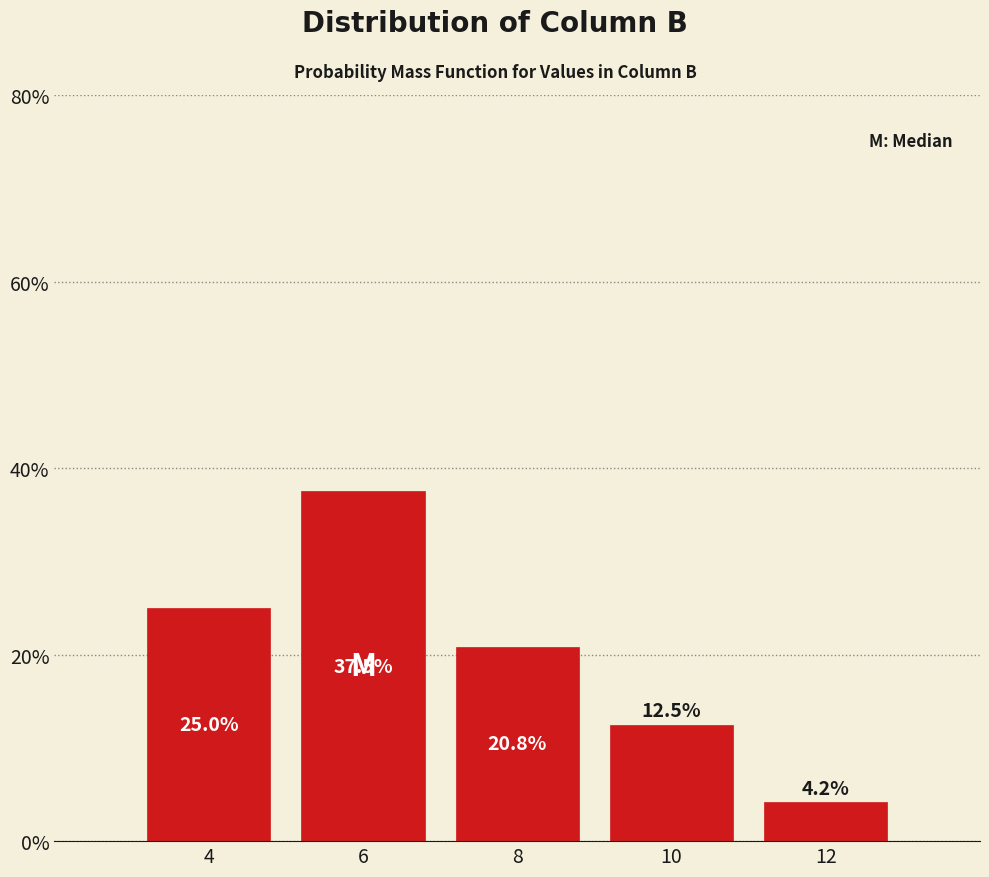

Reading left to right, list every bar in this chart as the range it spans on the x-axis followed by its height.

3 to 5: 25.0
5 to 7: 37.5
7 to 9: 20.8
9 to 11: 12.5
11 to 13: 4.2